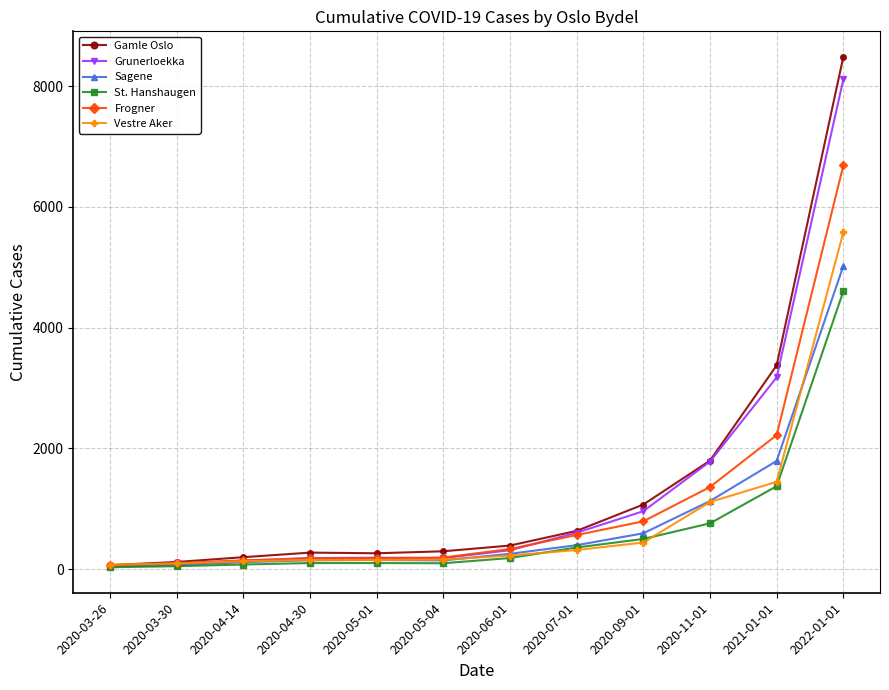

At which label is Vestre Aker closest to 2827?

2021-01-01